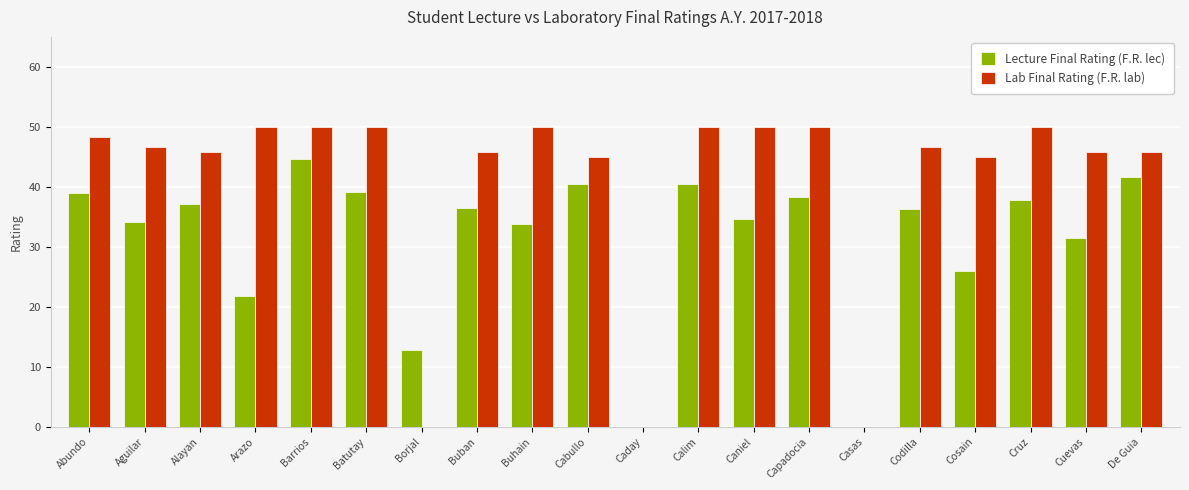

True or false: Lecture Final Rating (F.R. lec) has a value of 0.0 at Casas.

True